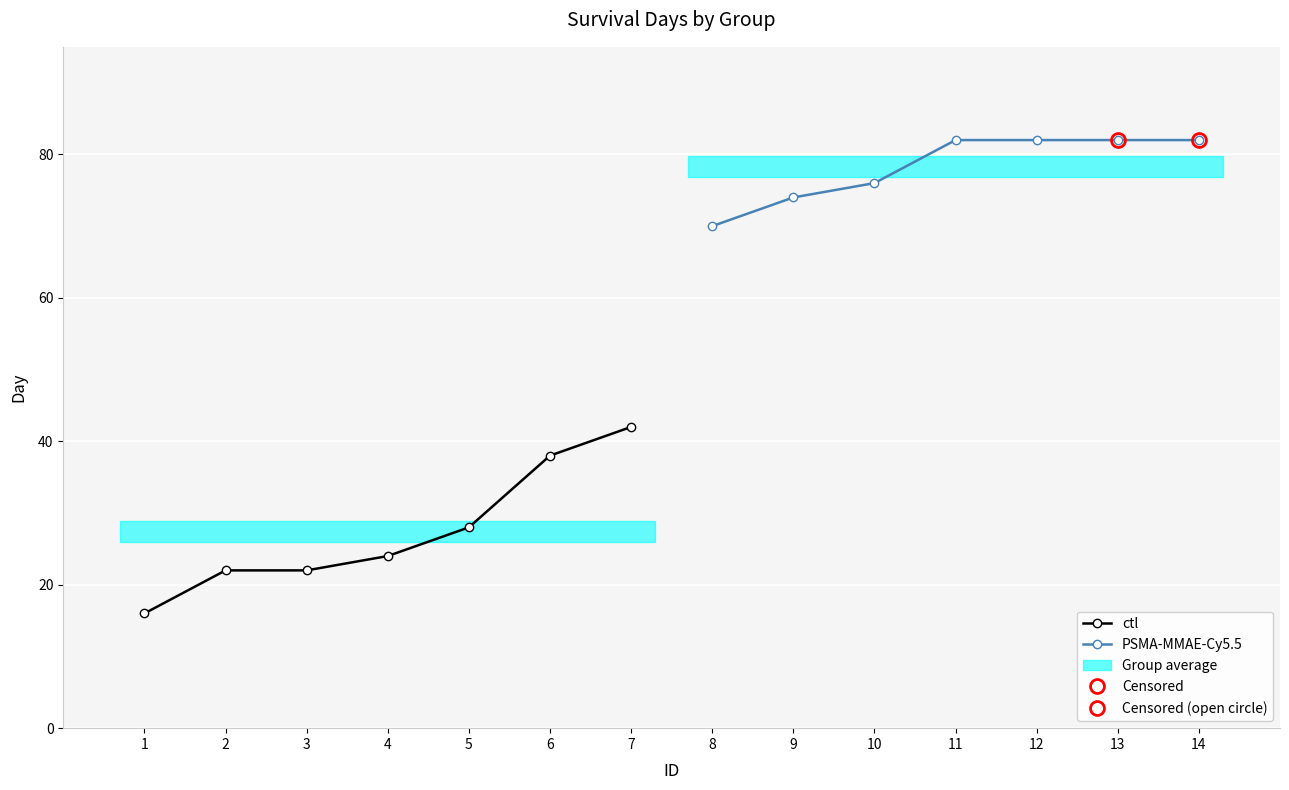

What are all the series names shown in the legend?

ctl, PSMA-MMAE-Cy5.5